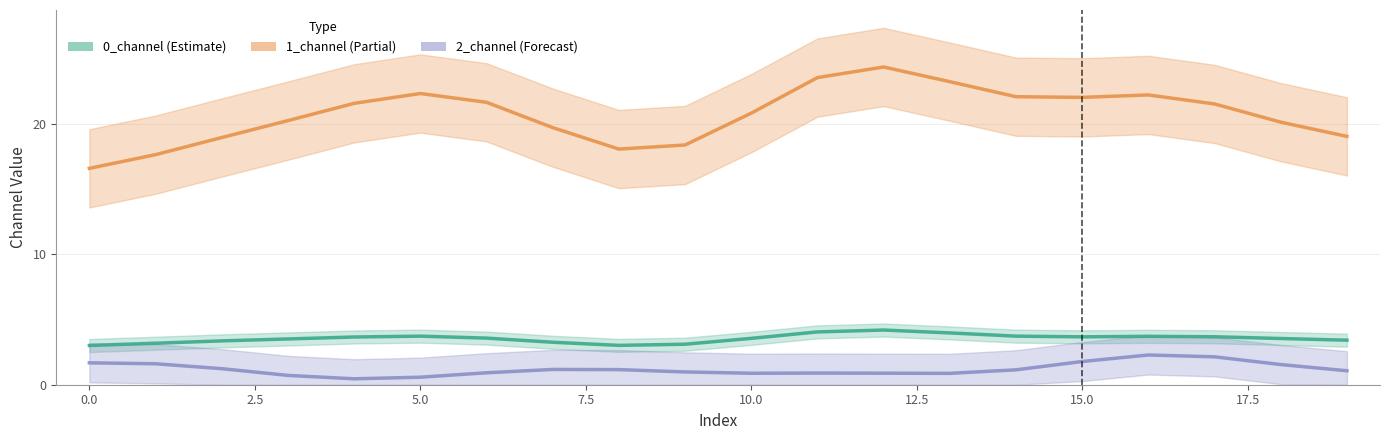

True or false: 2_channel has more than 1 points higher than both neighbors.

True